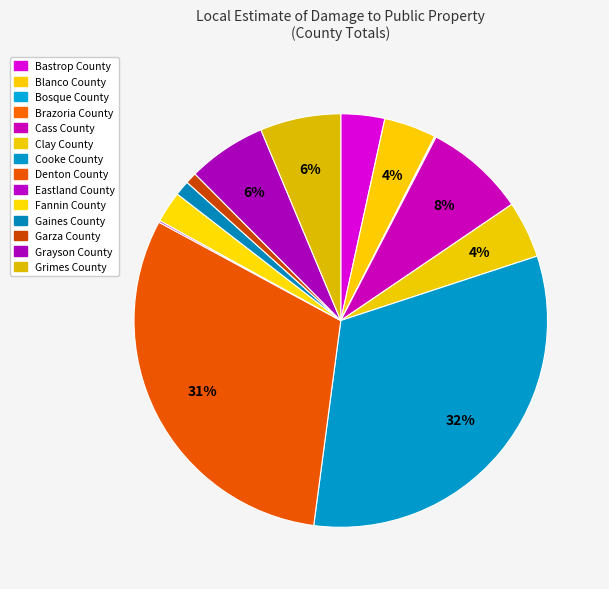

Is it true that Eastland County is 10% of the pie?

False